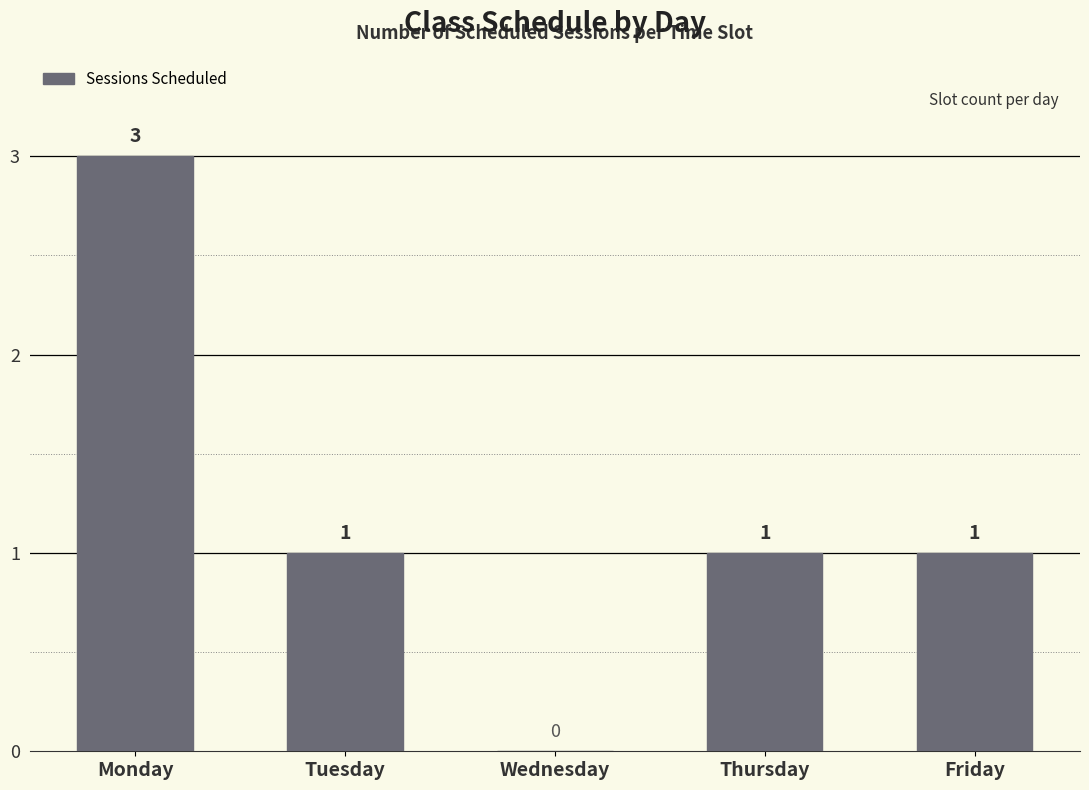

Where does the data first go above 1?

Monday